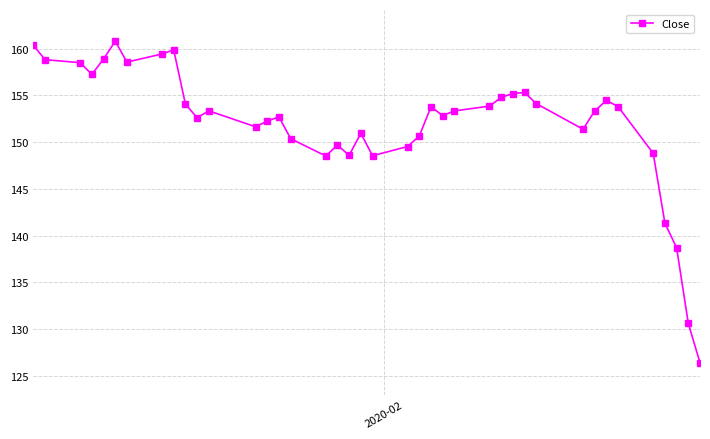

How many lines are shown in the chart?

1